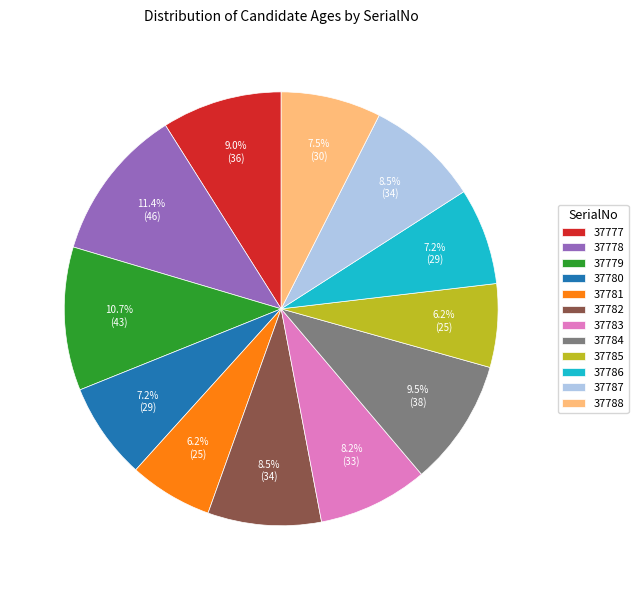

The 37778 slice represents 11% of the pie. True or false?

True